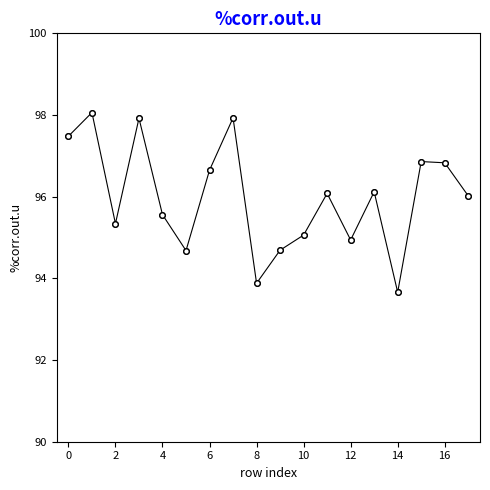

What is the average value?

96.0